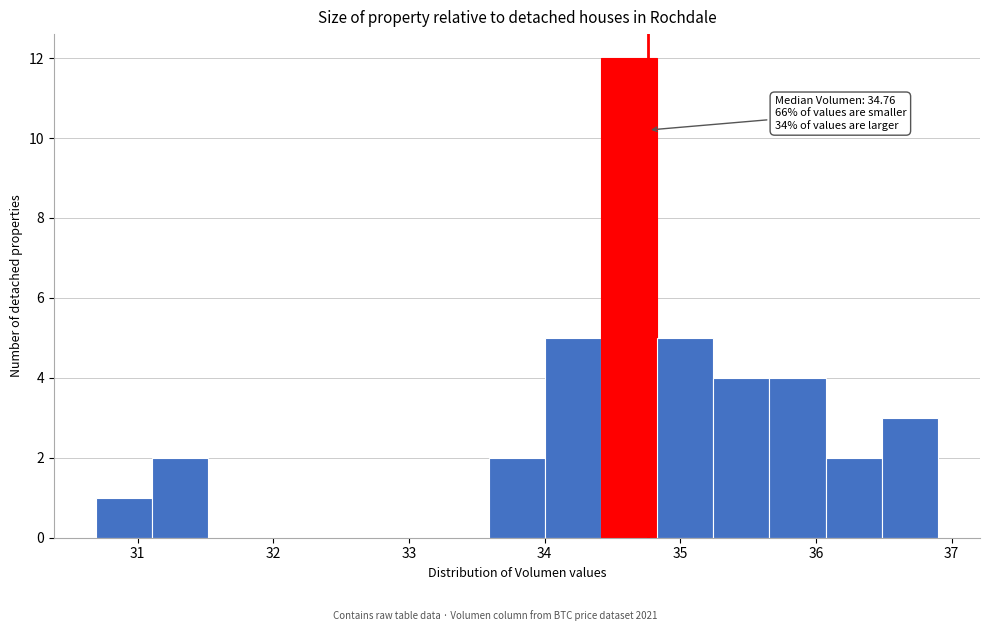

Over which range of the x-axis is the bar tallest?

34.4 to 34.8